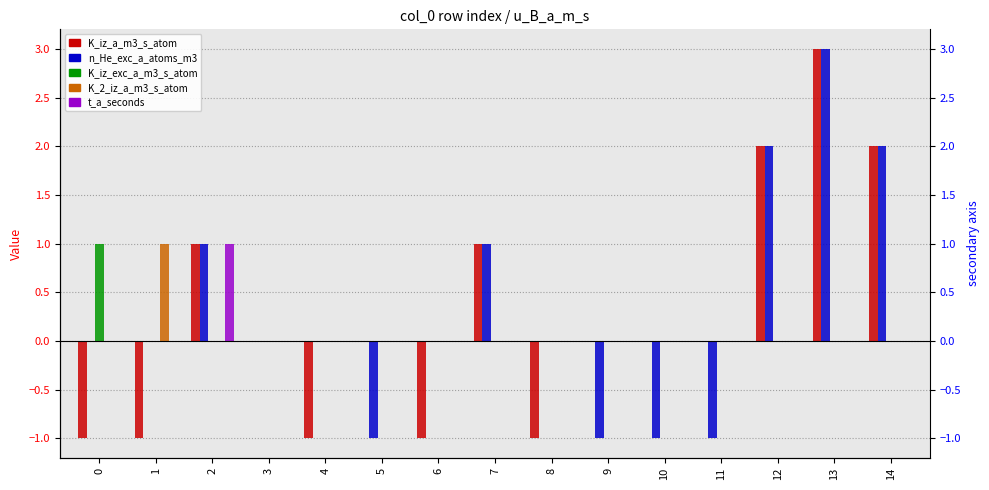

What is the highest value of the K_iz_exc_a_m3_s_atom series?

1